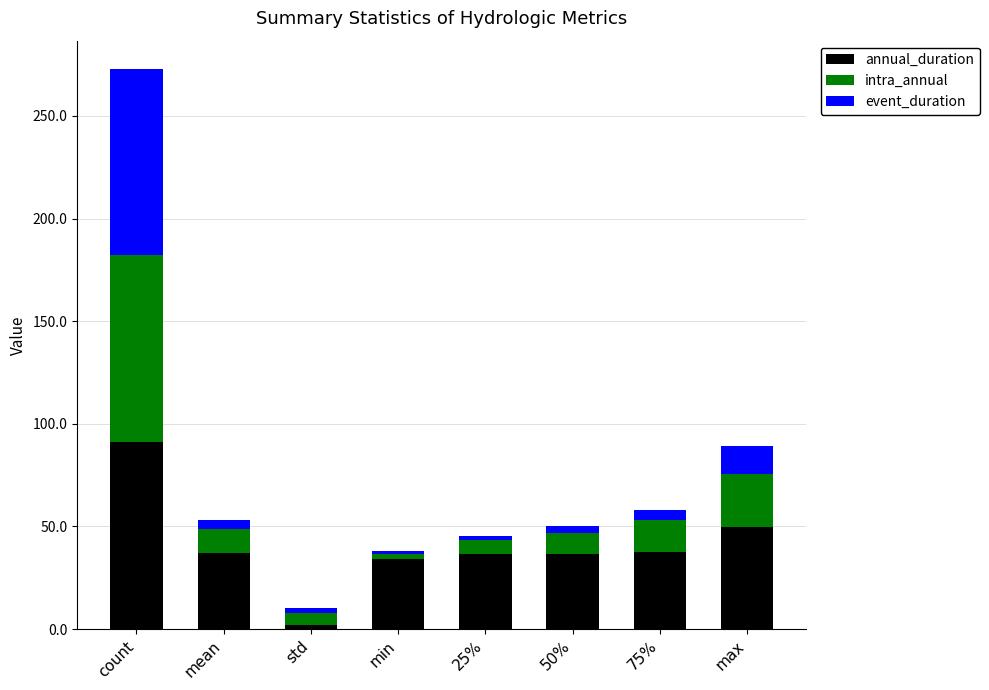

Read the annual_duration value at count.

91.0